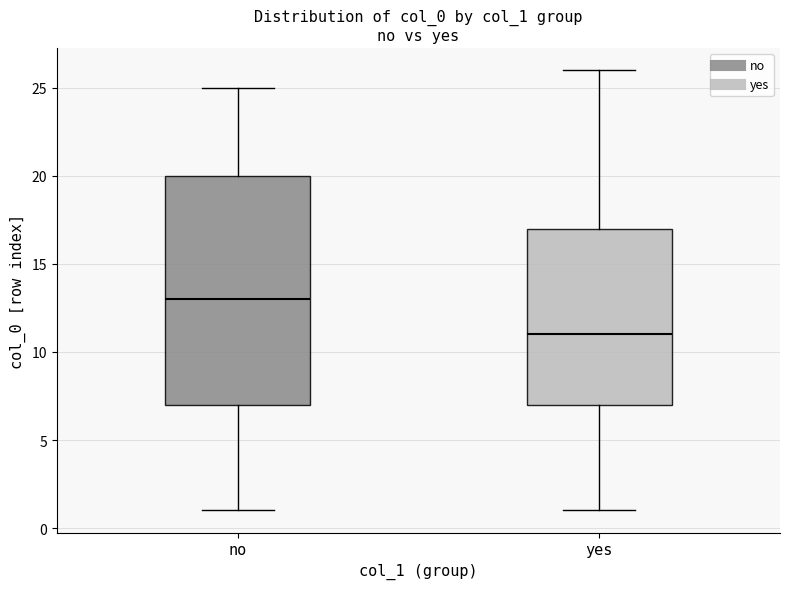

Reading left to right, transcribe this box plot: for each box, give where its median line is, the range the box spans, and where its two whiskers end, as read against the y-axis. The values are not printed on the chart, so give them approximately, as read against the axis.

no: median 13, box 7 to 20, whiskers 1 to 25
yes: median 11, box 7 to 17, whiskers 1 to 26